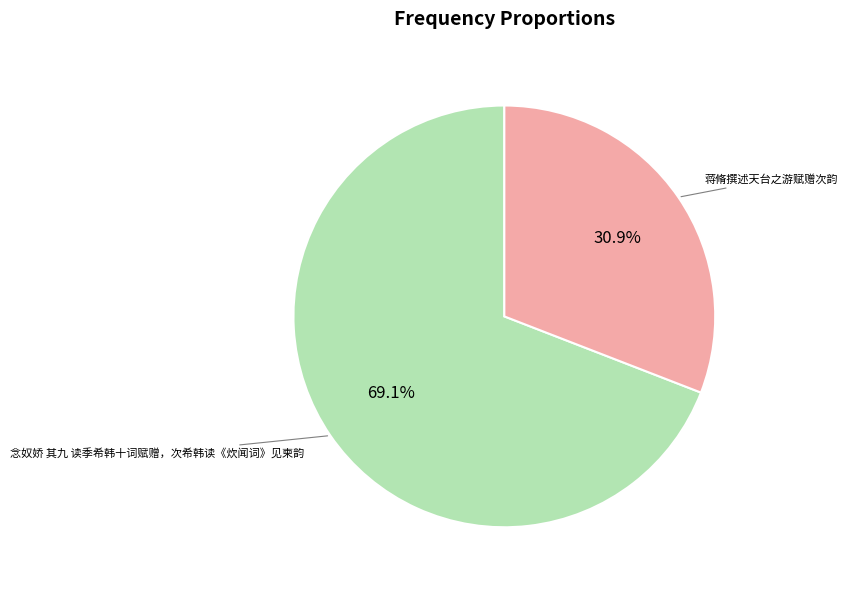

How many segments does this pie chart have?

2